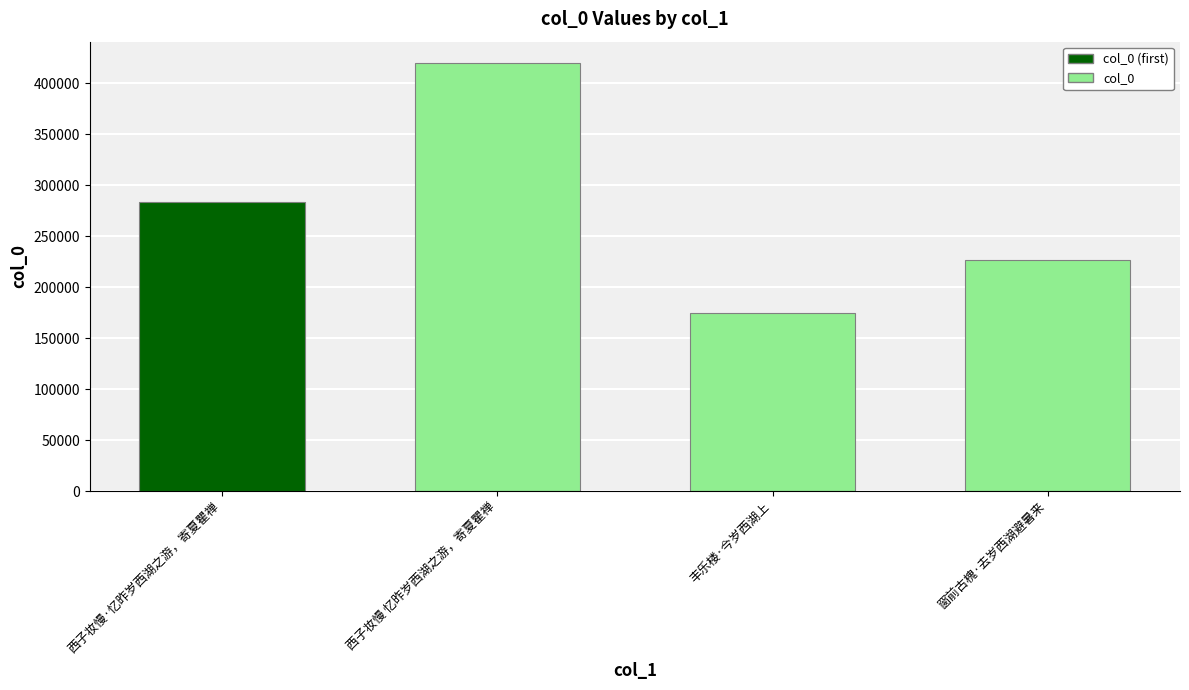

List the labels in order of value, smallest first.

丰乐楼·今岁西湖上, 窗前古槐·去岁西湖避暑来, 西子妆慢·忆昨岁西湖之游，寄夏瞿禅, 西子妆慢 忆昨岁西湖之游，寄夏瞿禅